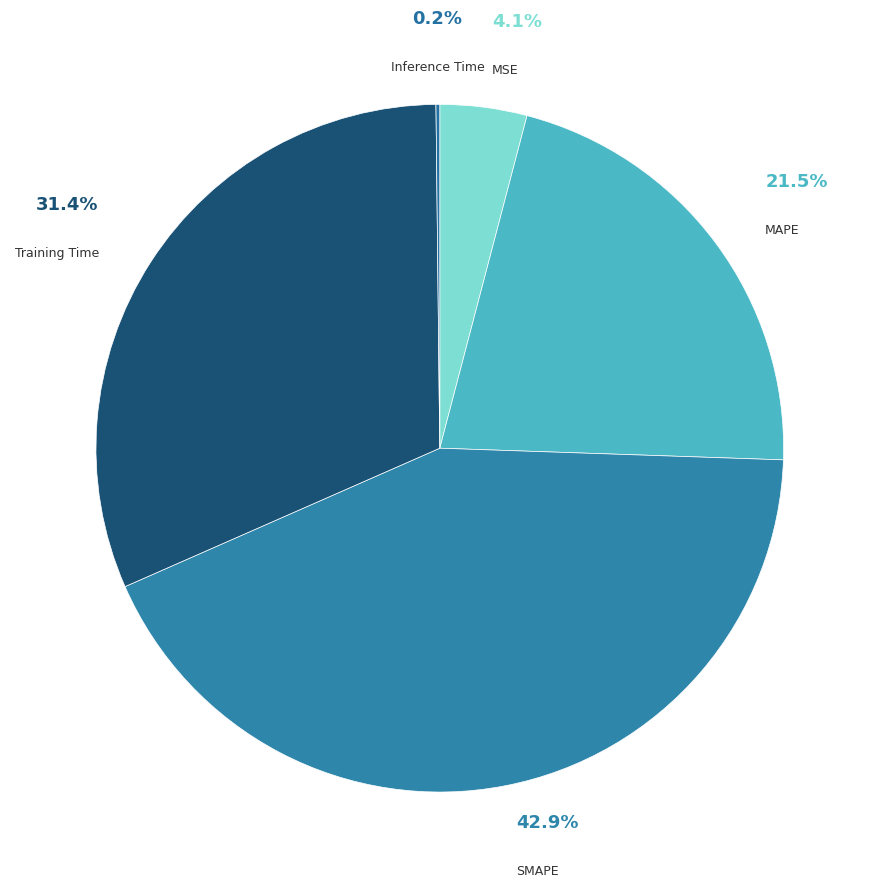

Which has a higher value, MSE or Training Time?

Training Time